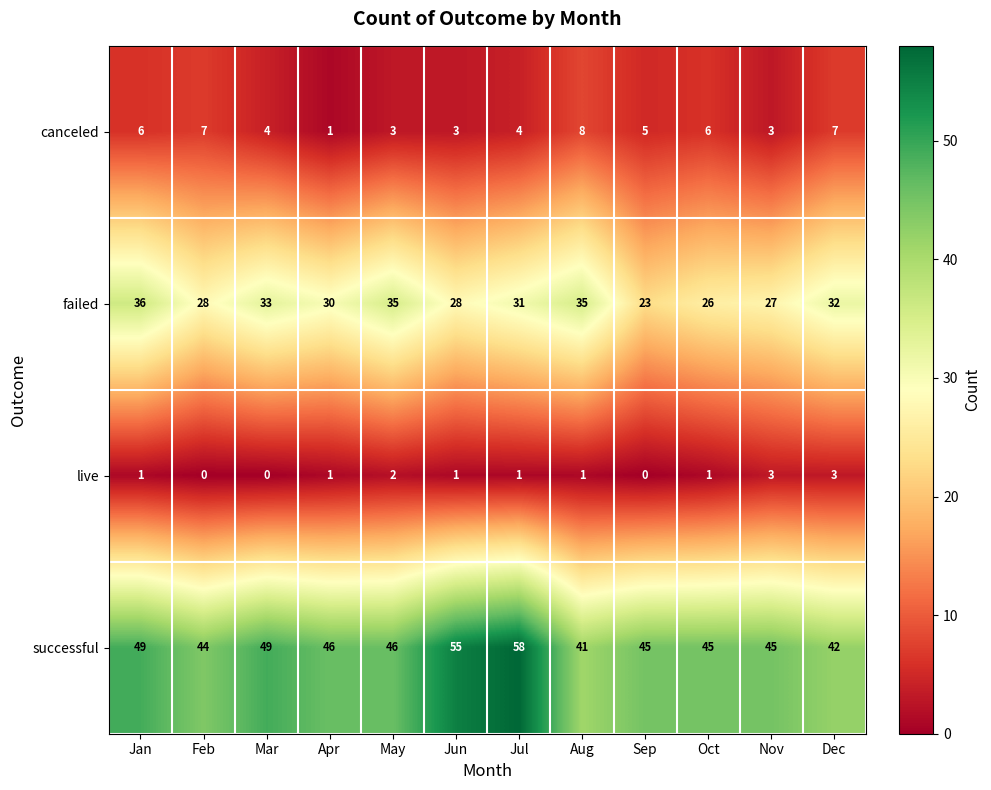

List the series in order of their peak value, highest first.

successful, failed, canceled, live